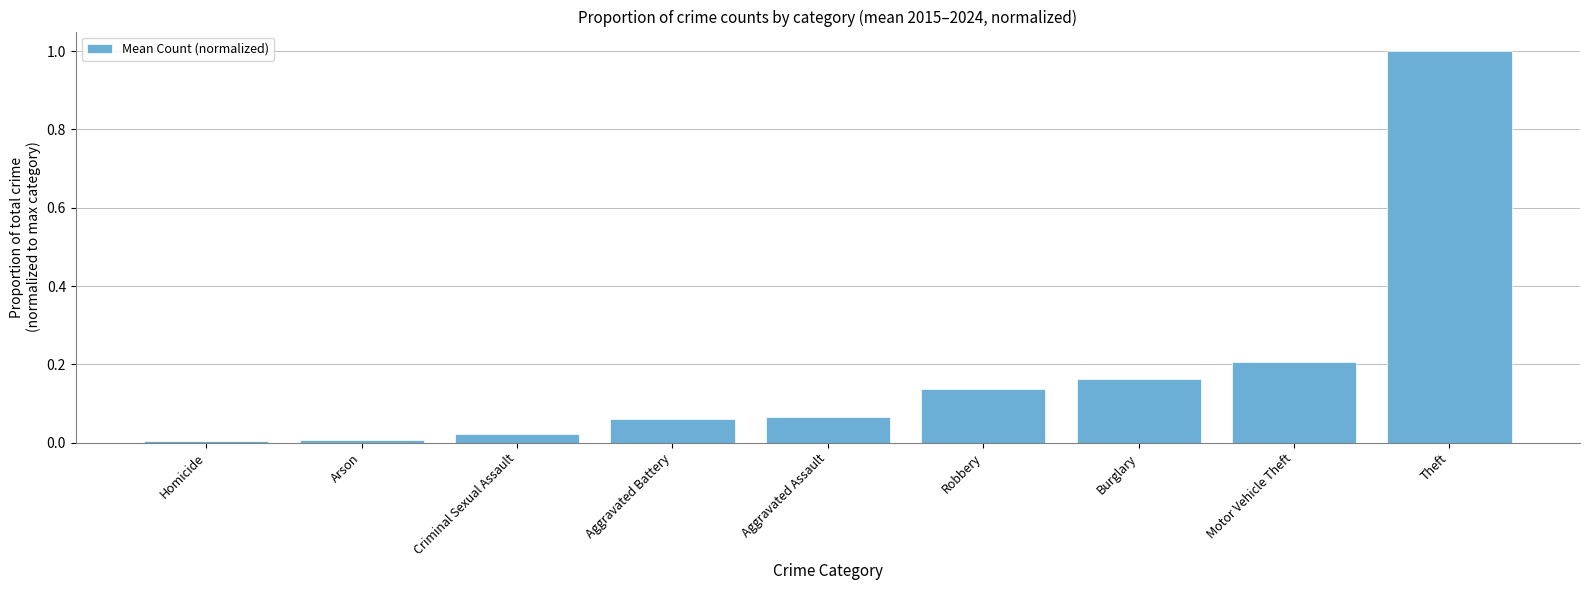

The chart shows a value of 0.2 at Burglary. True or false?

True